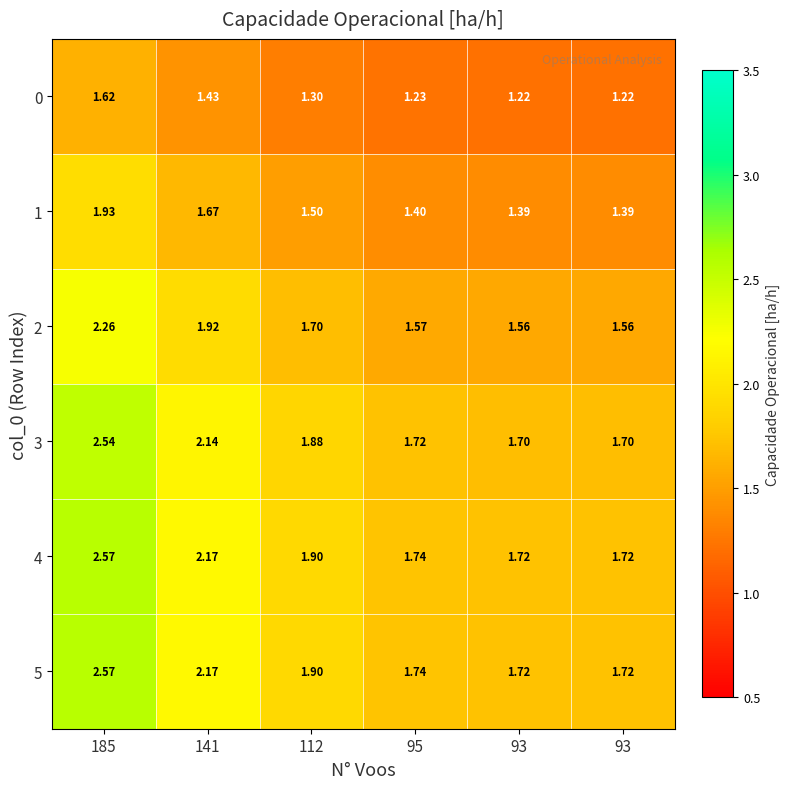

What is the difference between the highest and lowest values at 95?

0.5